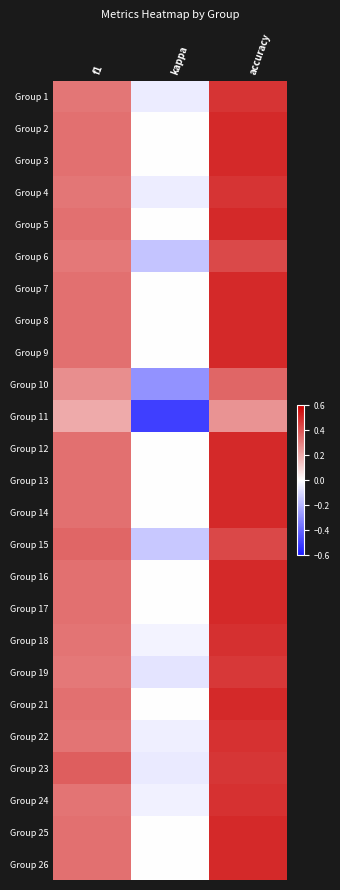

Reading left to right, extract all data points from this chart.

Group 1: f1=0.3	kappa=-0.0	accuracy=0.5
Group 2: f1=0.3	kappa=0.0	accuracy=0.5
Group 3: f1=0.3	kappa=0.0	accuracy=0.5
Group 4: f1=0.3	kappa=-0.0	accuracy=0.5
Group 5: f1=0.3	kappa=0.0	accuracy=0.5
Group 6: f1=0.3	kappa=-0.2	accuracy=0.4
Group 7: f1=0.3	kappa=0.0	accuracy=0.5
Group 8: f1=0.3	kappa=0.0	accuracy=0.5
Group 9: f1=0.3	kappa=0.0	accuracy=0.5
Group 10: f1=0.3	kappa=-0.3	accuracy=0.4
Group 11: f1=0.2	kappa=-0.5	accuracy=0.2
Group 12: f1=0.3	kappa=0.0	accuracy=0.5
Group 13: f1=0.3	kappa=0.0	accuracy=0.5
Group 14: f1=0.3	kappa=0.0	accuracy=0.5
Group 15: f1=0.4	kappa=-0.1	accuracy=0.4
Group 16: f1=0.3	kappa=0.0	accuracy=0.5
Group 17: f1=0.3	kappa=0.0	accuracy=0.5
Group 18: f1=0.3	kappa=-0.0	accuracy=0.5
Group 19: f1=0.3	kappa=-0.1	accuracy=0.5
Group 21: f1=0.3	kappa=0.0	accuracy=0.5
Group 22: f1=0.3	kappa=-0.0	accuracy=0.5
Group 23: f1=0.4	kappa=-0.1	accuracy=0.5
Group 24: f1=0.3	kappa=-0.0	accuracy=0.5
Group 25: f1=0.3	kappa=0.0	accuracy=0.5
Group 26: f1=0.3	kappa=0.0	accuracy=0.5